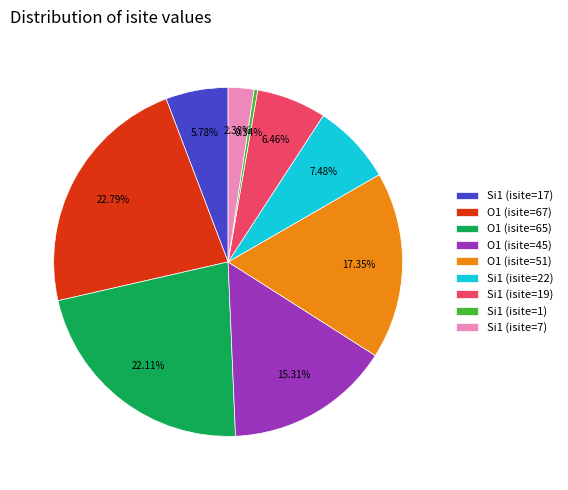

Which slice is the largest?

O1 (isite=67)